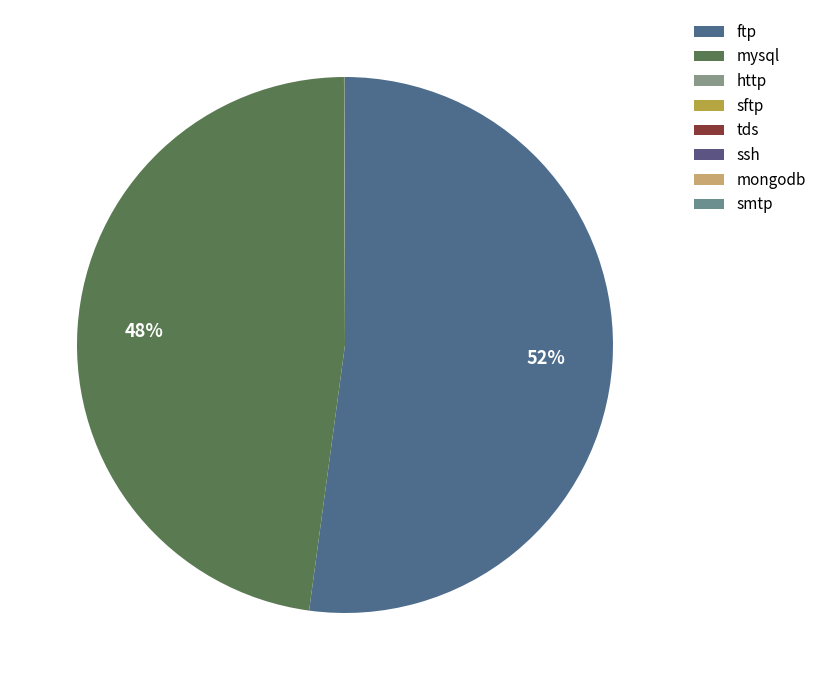

Combined, do mysql and smtp account for over 50%?

No